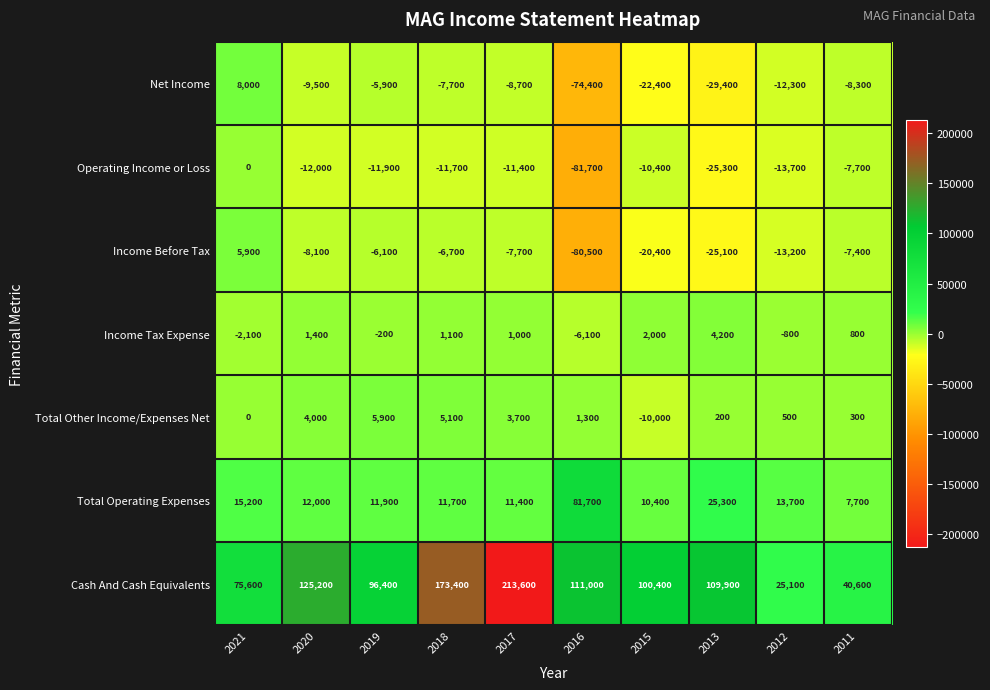

At which category is the sum across all series the highest?

2017